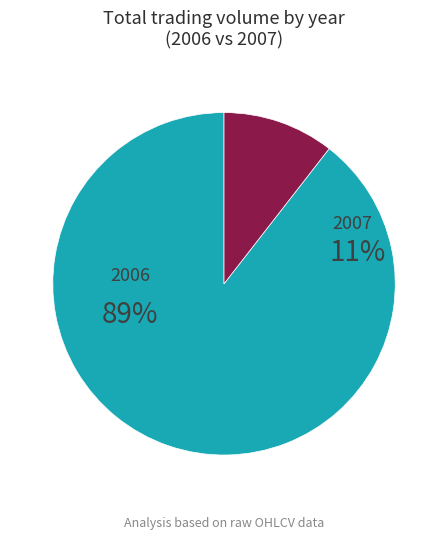

Is it true that 21 is 1% of the pie?

False